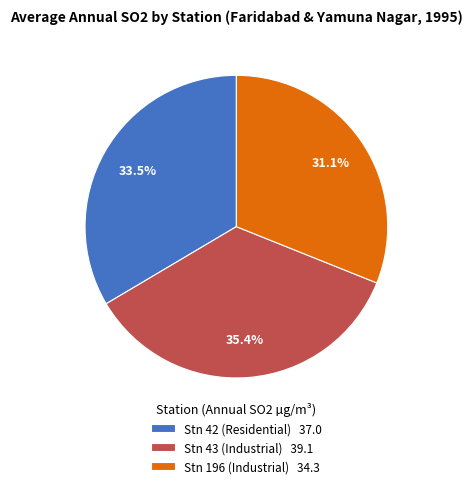

Does Stn 42 (Residential) account for over 50% of the chart?

No